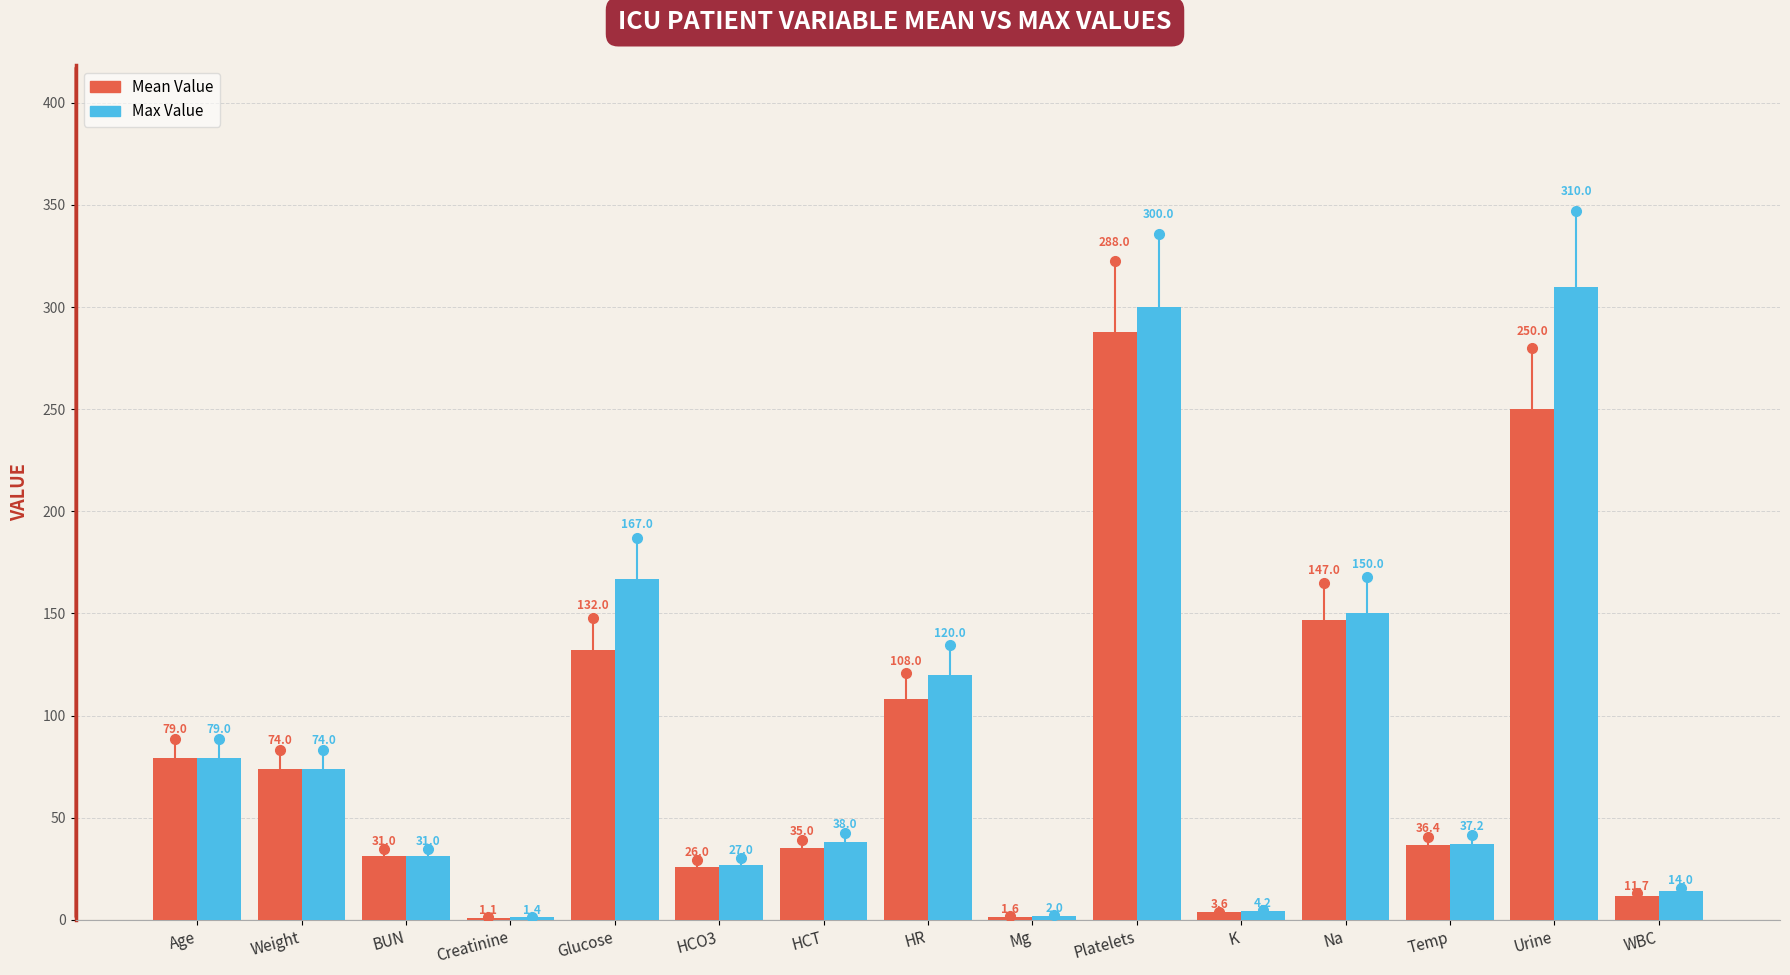

Which label corresponds to the largest value in the chart?

Urine